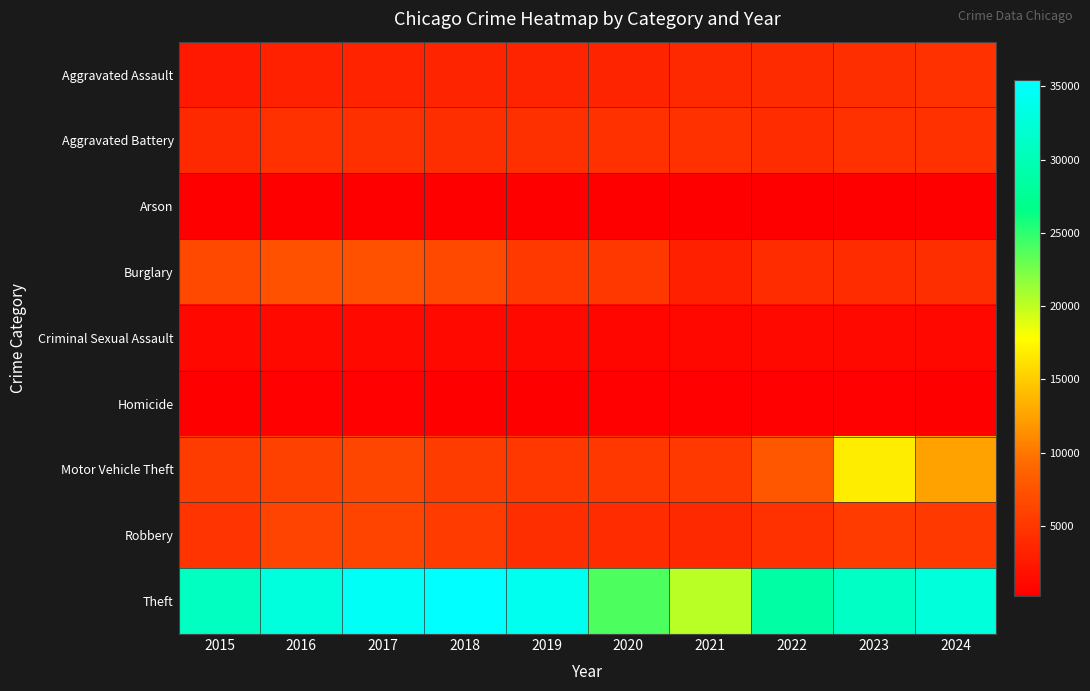

Between 2016 and 2023, which series saw the biggest shift?

Motor Vehicle Theft